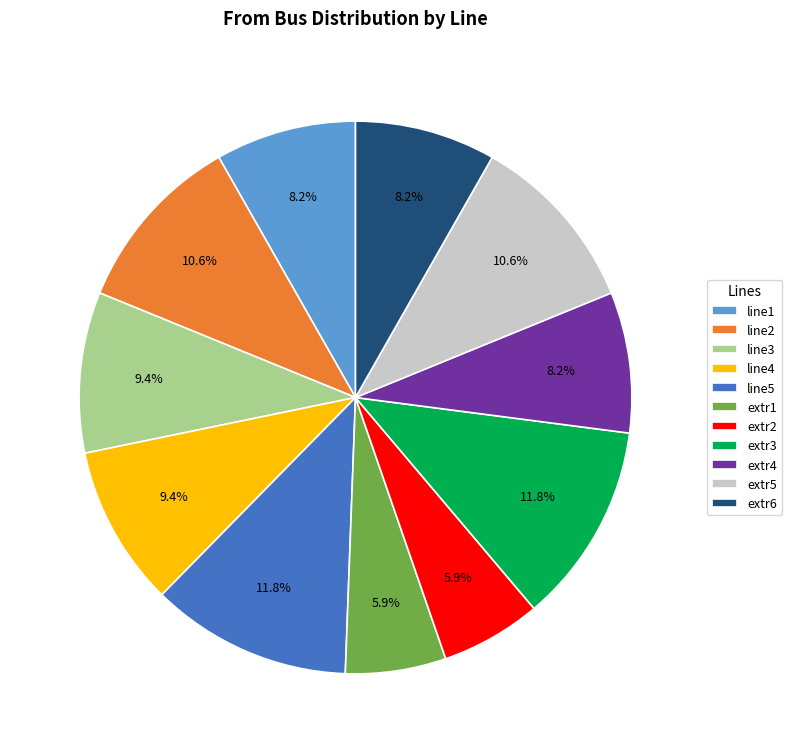

Approximately how many times larger is the value at extr3 compared to line2?

1.1